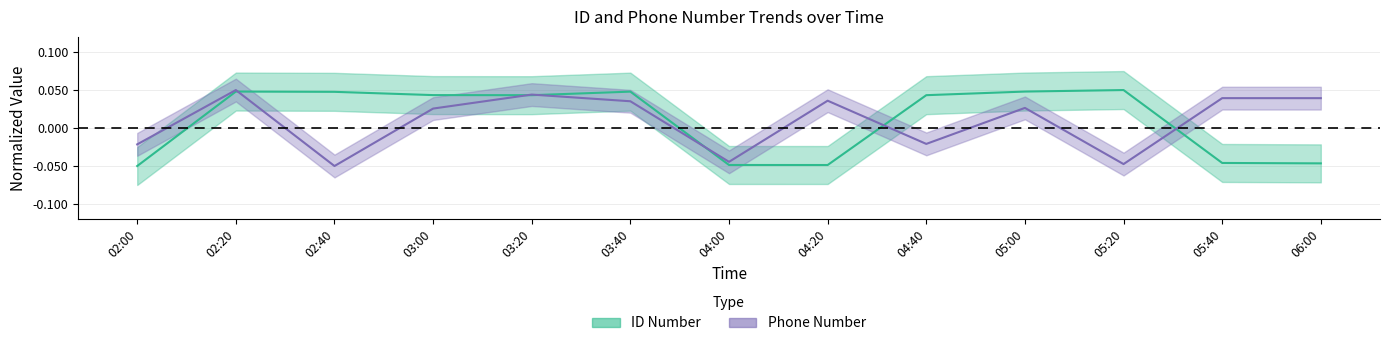

How many intersections are there between Phone Number and ID Number?

6